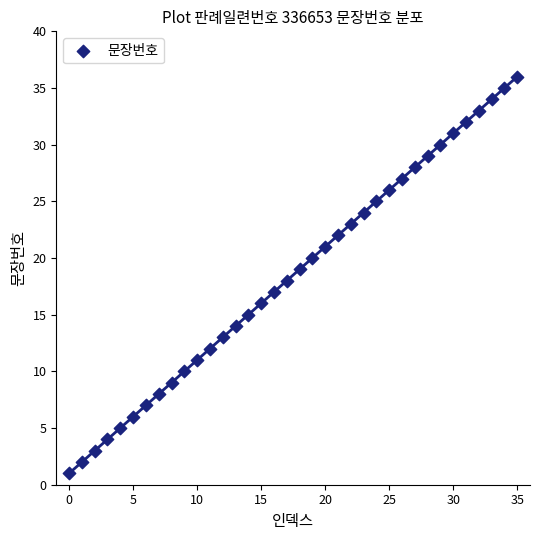

What is the range of Y values (max minus min)?

35